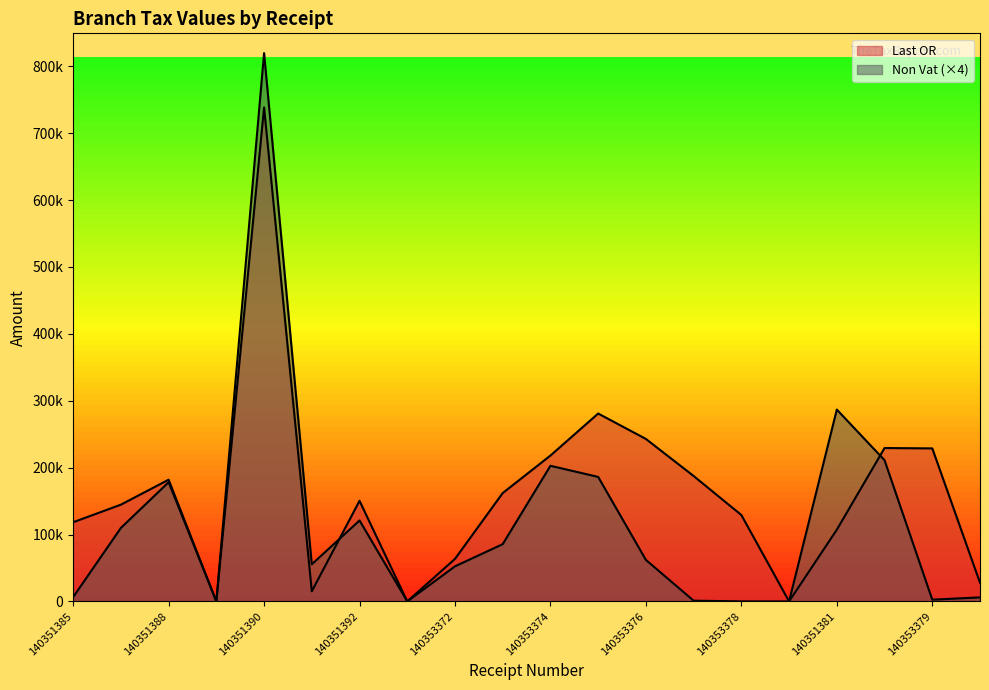

What is the difference between the maximum and minimum values in the Non Vat series?

819602.5